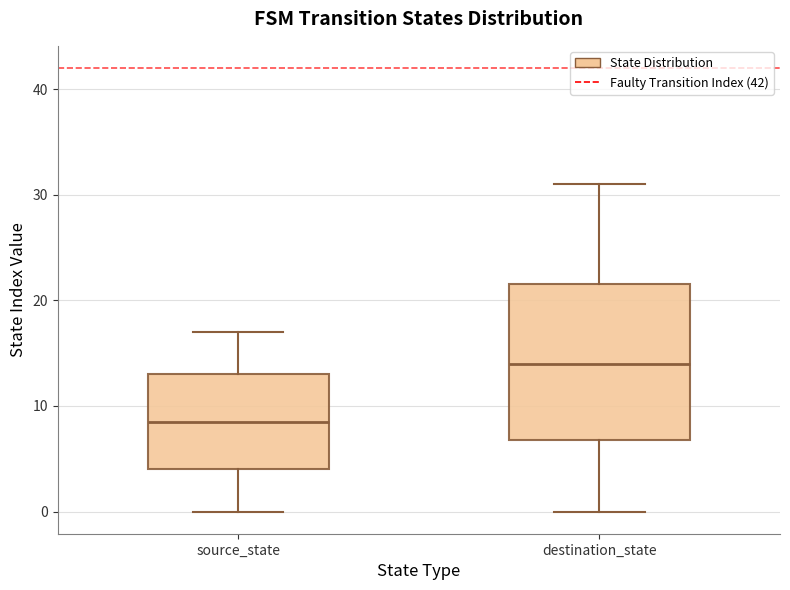

Reading left to right, transcribe this box plot: for each box, give where its median line is, the range the box spans, and where its two whiskers end, as read against the y-axis. The values are not printed on the chart, so give them approximately, as read against the axis.

source_state: median 9, box 4 to 13, whiskers 0 to 17
destination_state: median 14, box 7 to 22, whiskers 0 to 31